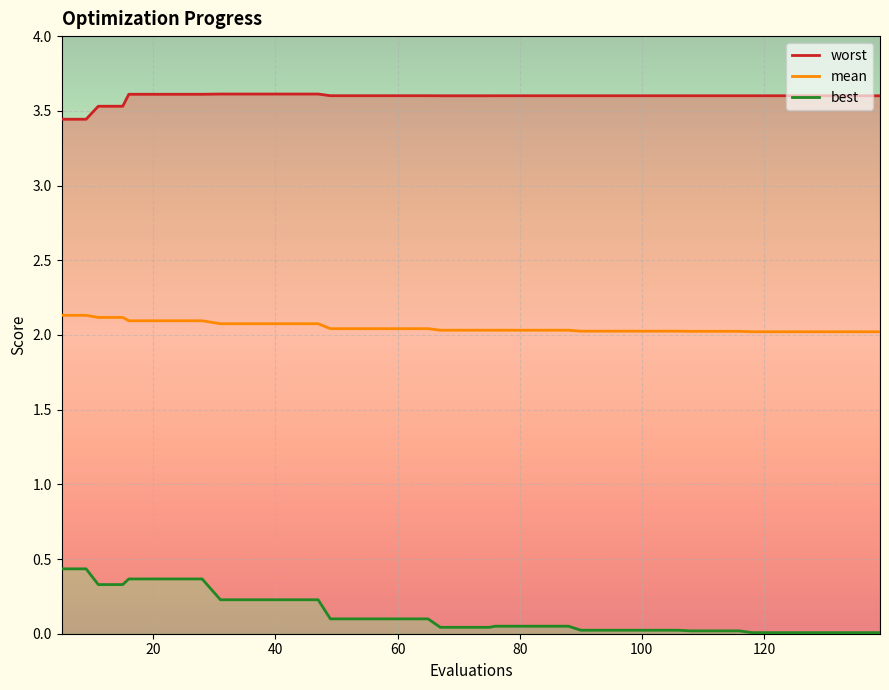

What is the value of the worst point at the 24th from the left?

3.6